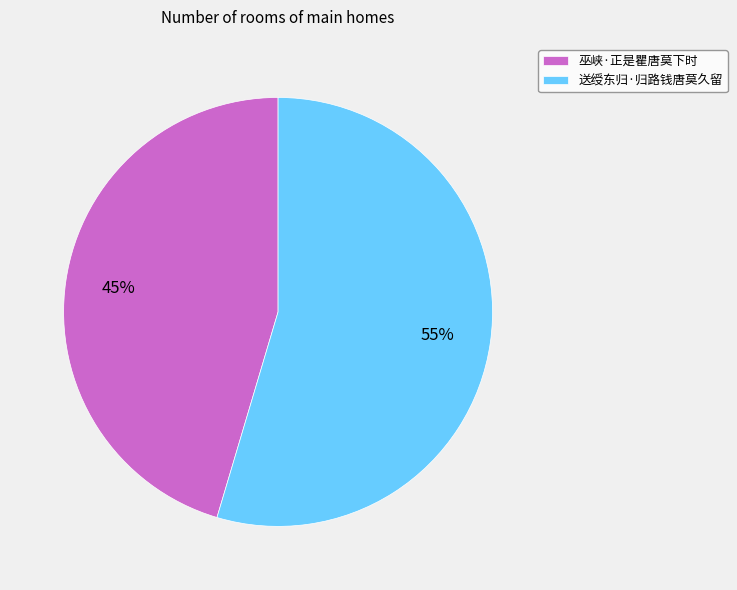

Count the number of slices in the pie.

2